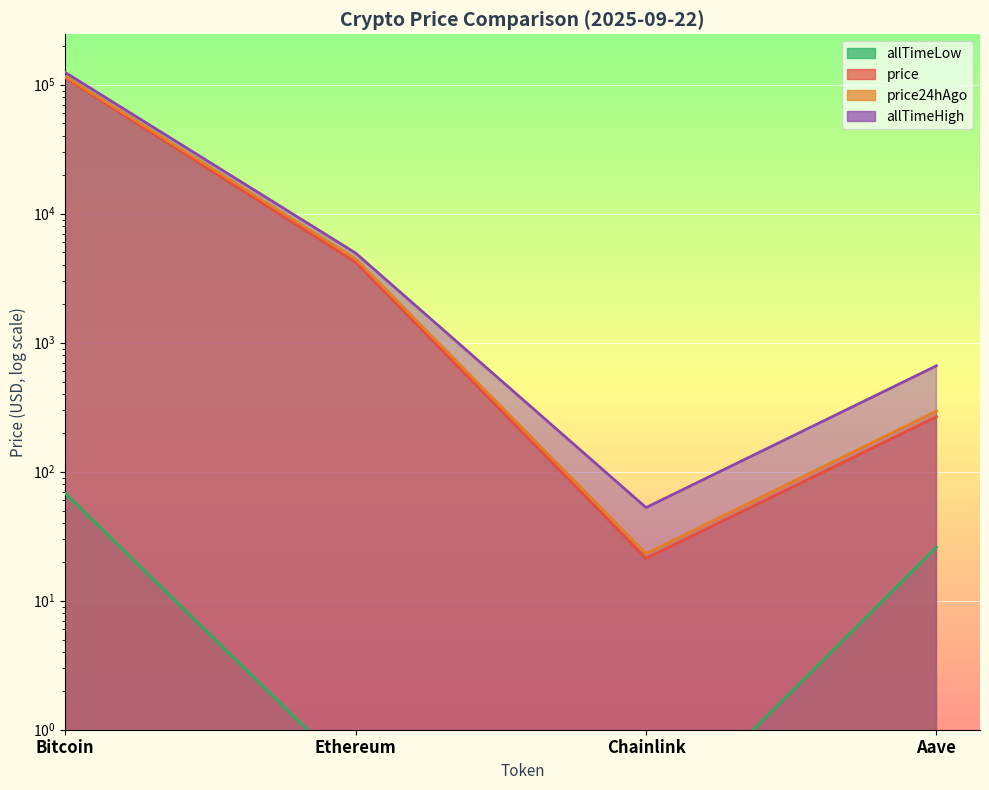

What is the label of the 3rd point from the left?

Chainlink